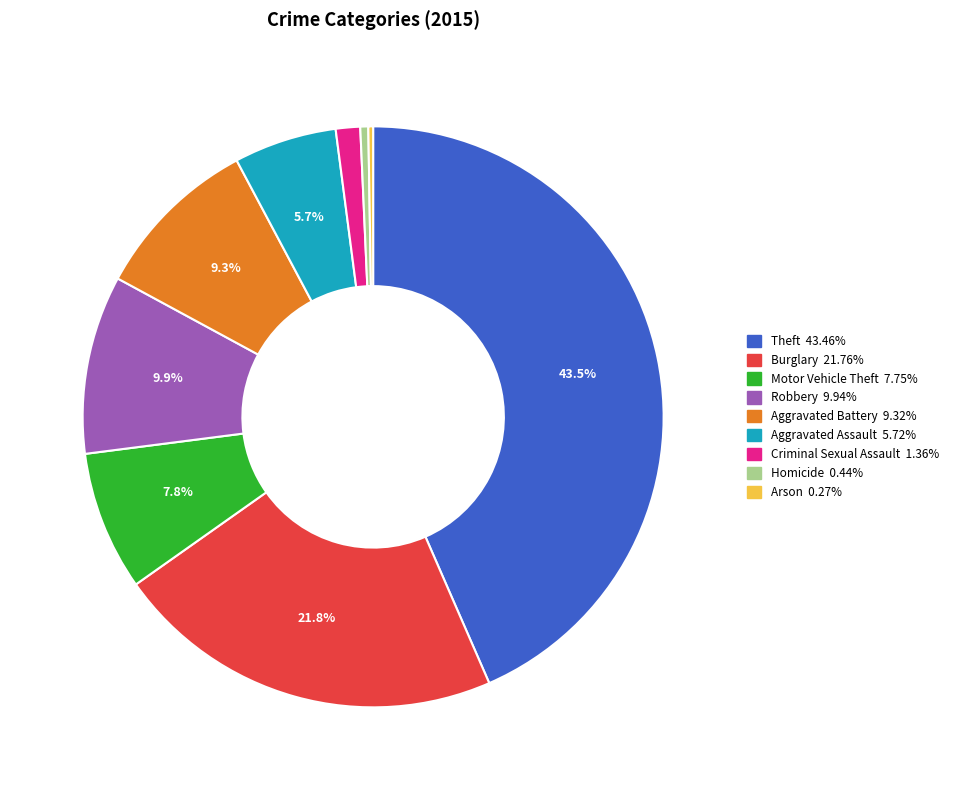

Is there a majority slice in this chart?

No